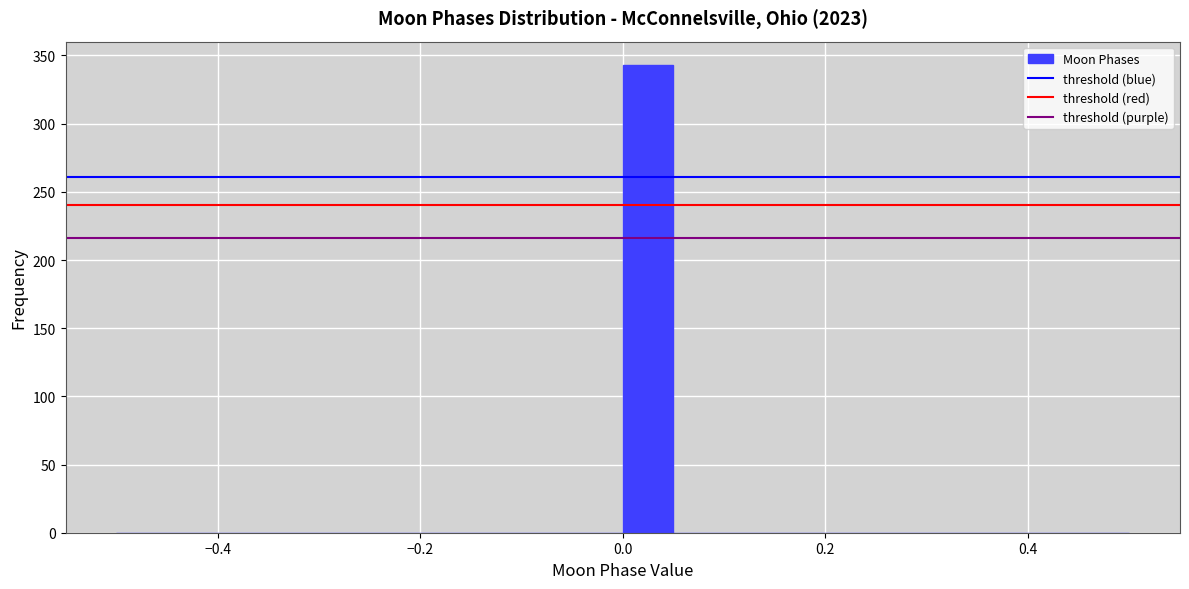

Read against the x-axis, roughly where is the centre of the tallest bar?

0.02